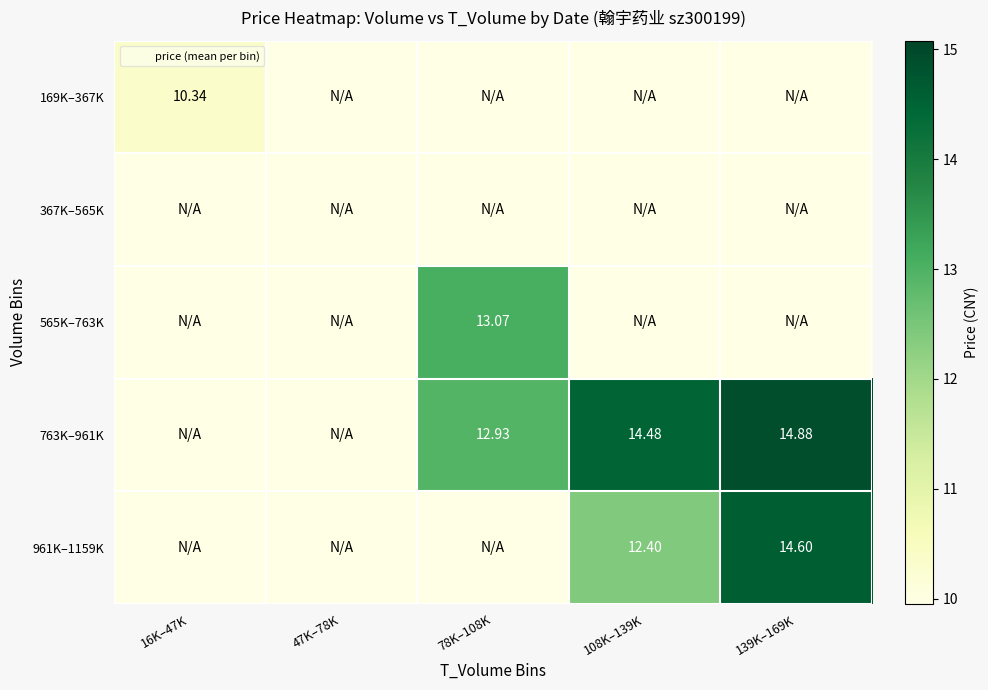

Which series has the largest total across all categories?

763K–961K